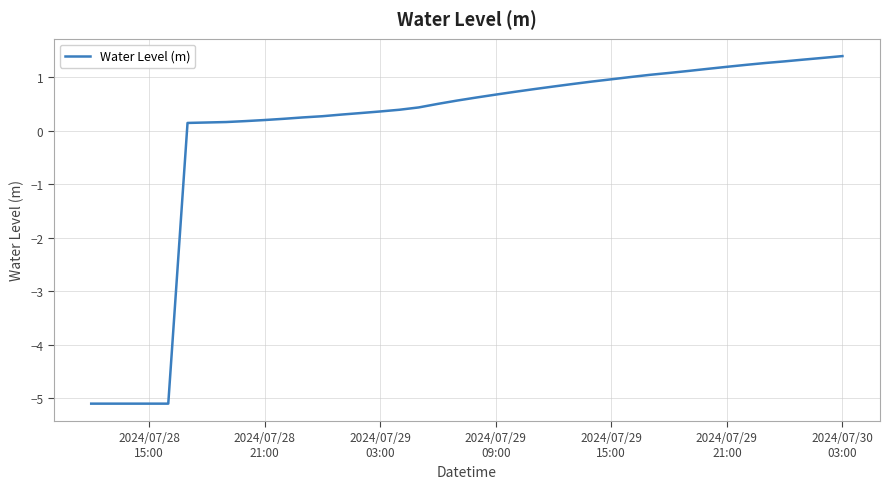

What is the maximum value shown in the chart?

1.4